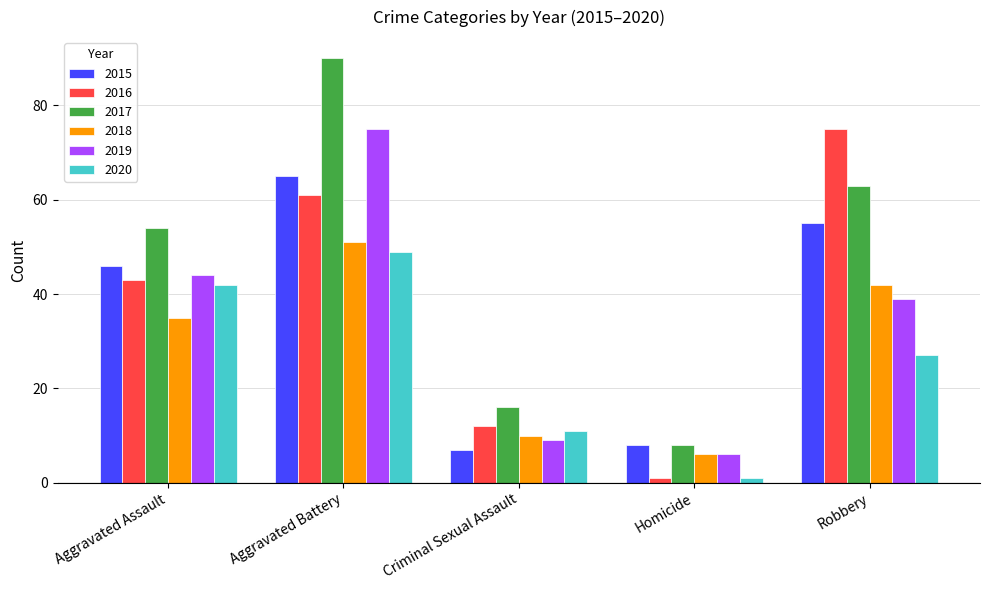

Which category has the highest value in the 2016 series?

Robbery